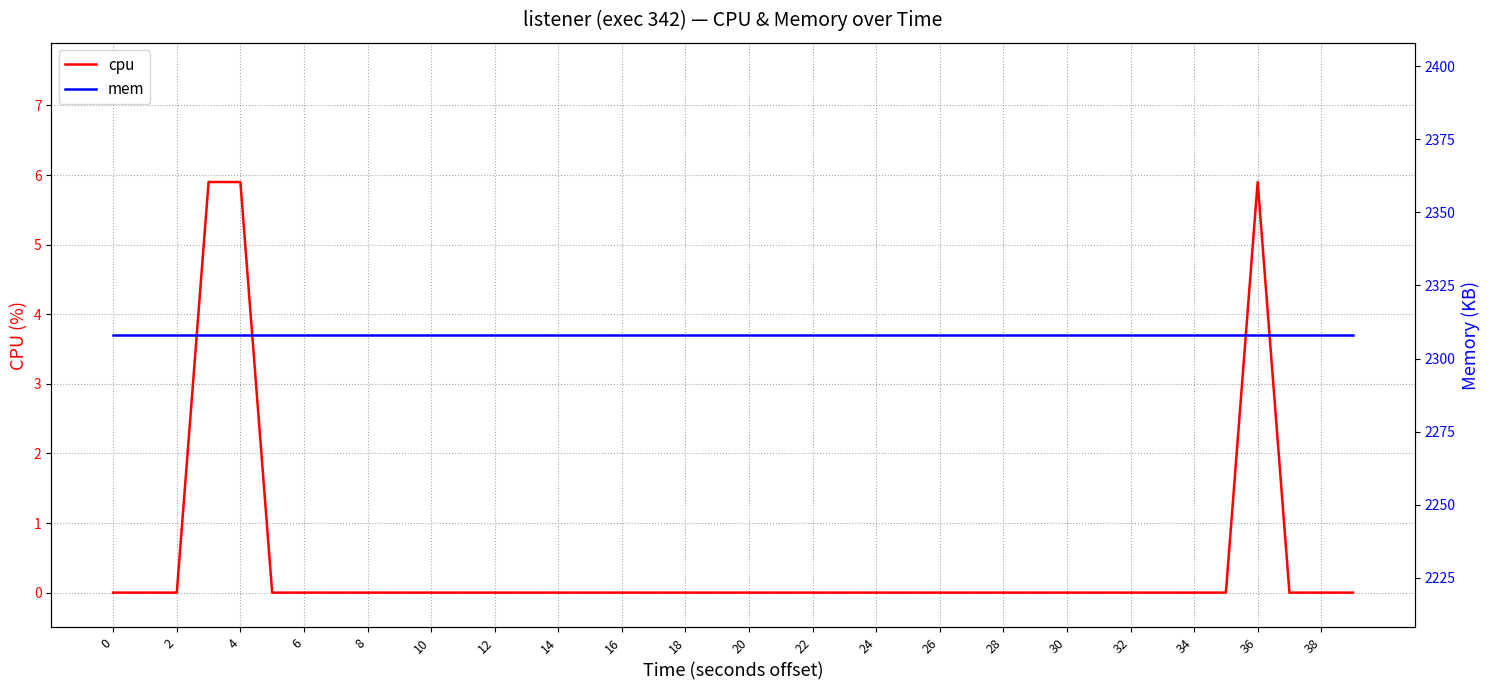

How many distinct data groups are displayed?

2